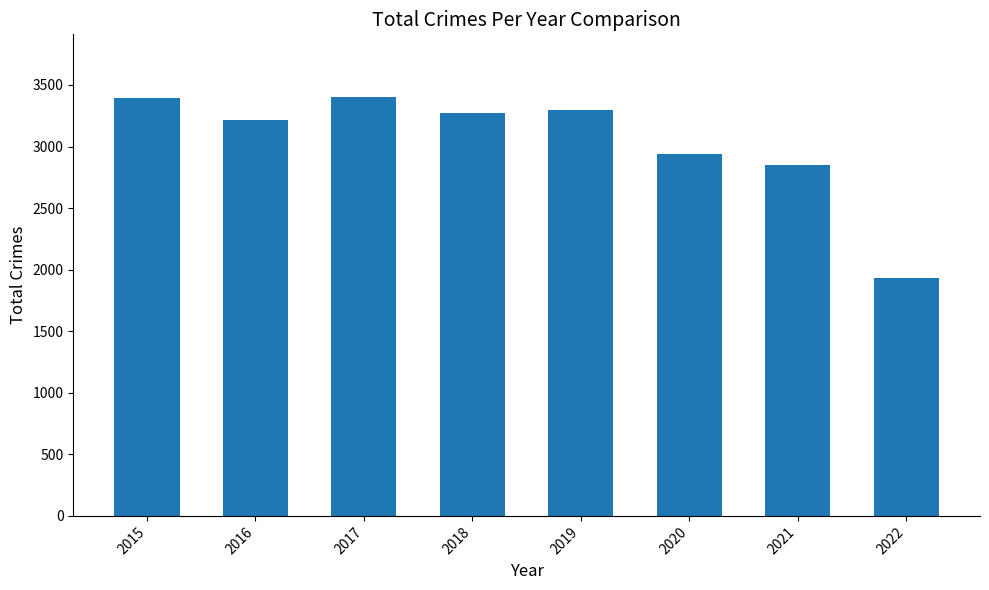

What is the value of the 5th bar from the left?

3294